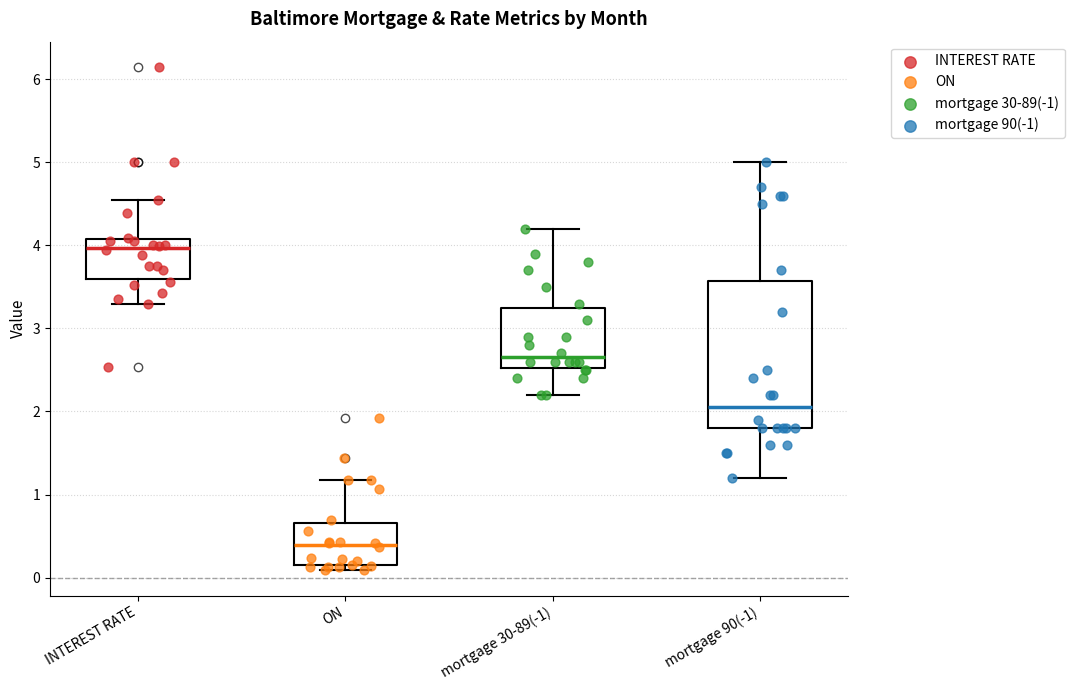

Where does the lower whisker of the box for INTEREST RATE end on the y-axis? The values are not printed on the chart, so give them approximately, as read against the axis.

3.3